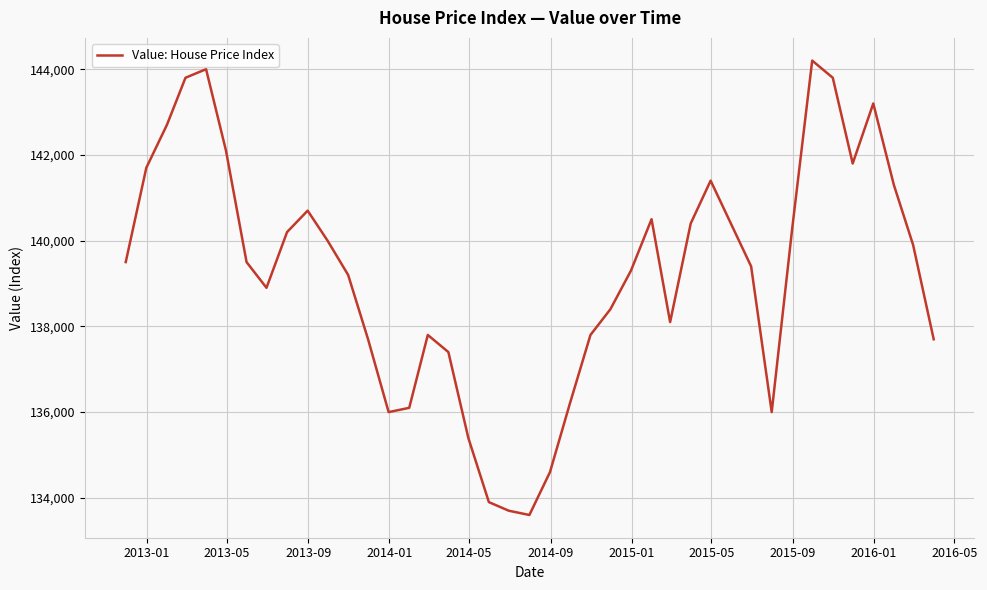

What is the minimum value shown in the chart?

133600